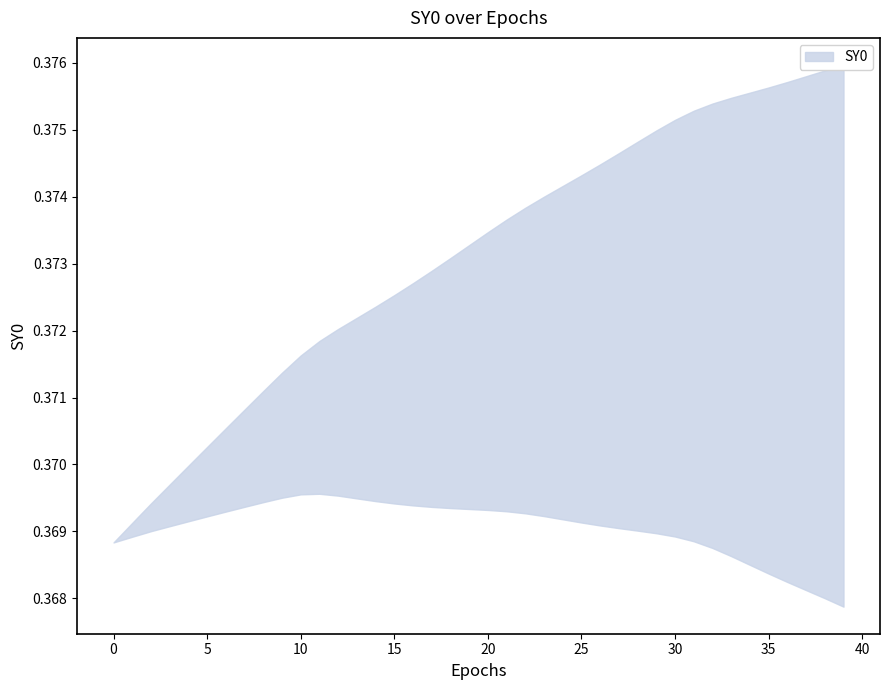

What is the greatest value displayed?

0.4